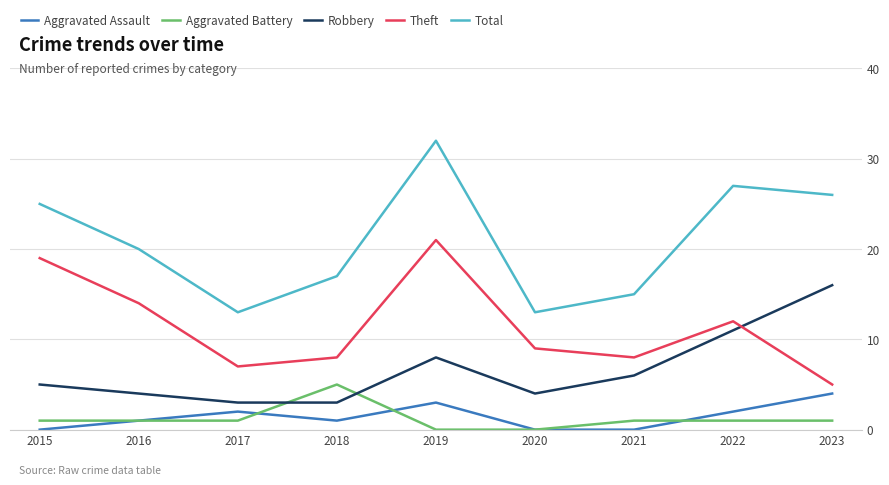

The Robbery series shows 4 at 2016. True or false?

True